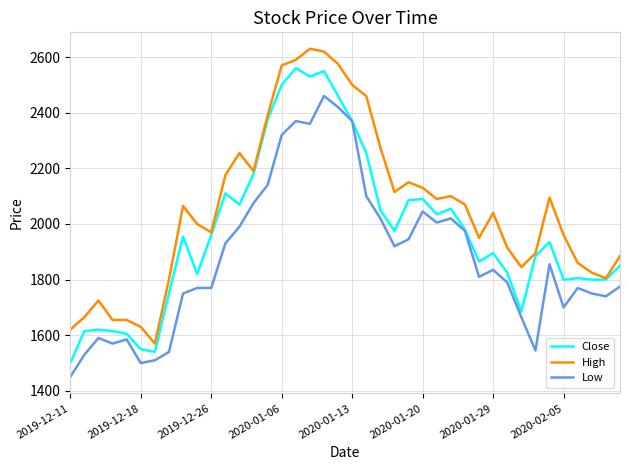

True or false: High and Low cross at least once.

False